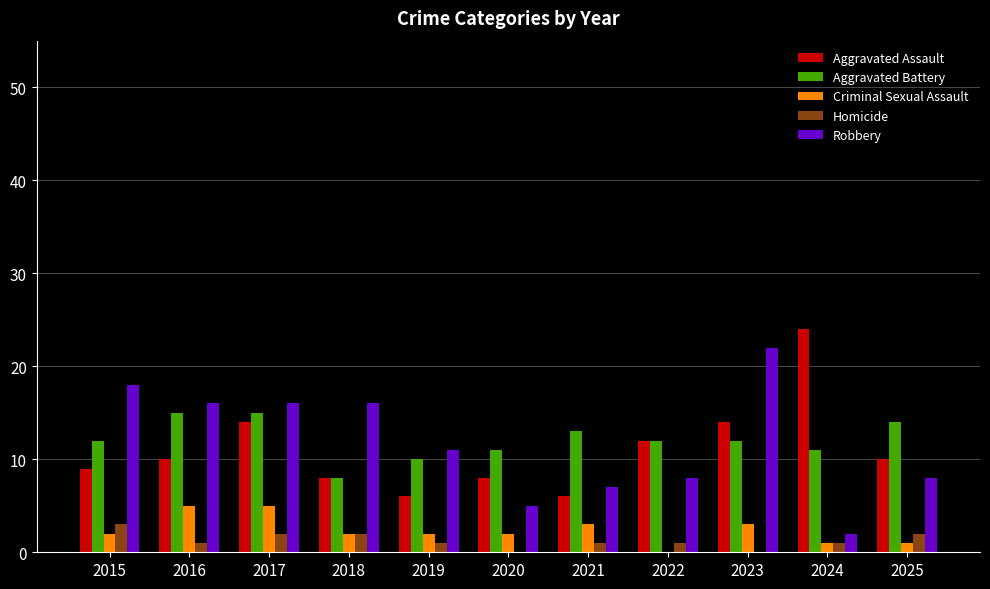

Between 2017 and 2021, which series saw the biggest shift?

Robbery